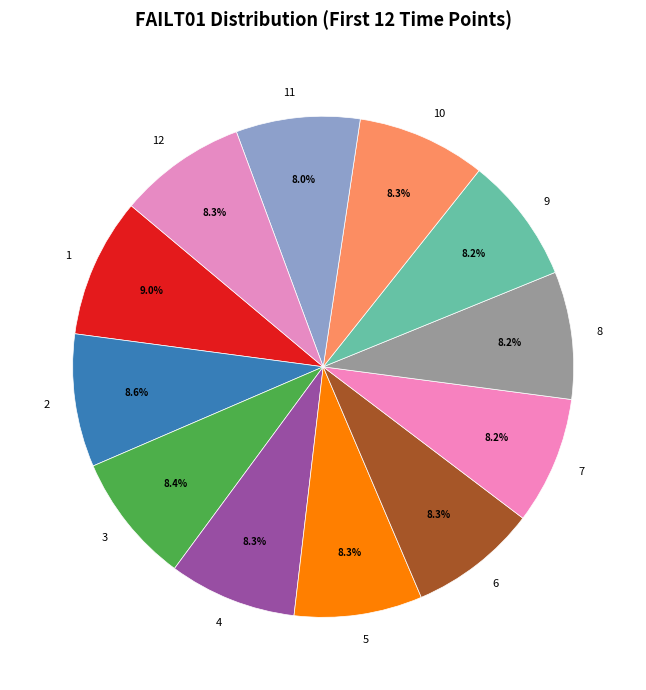

To the nearest percent, what is the difference between the largest and smallest slice percentages?

1%